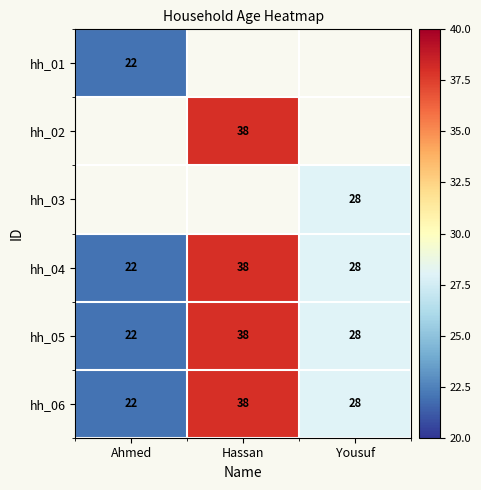

What is the sum of the hh_06 values at Yousuf and Ahmed?

50